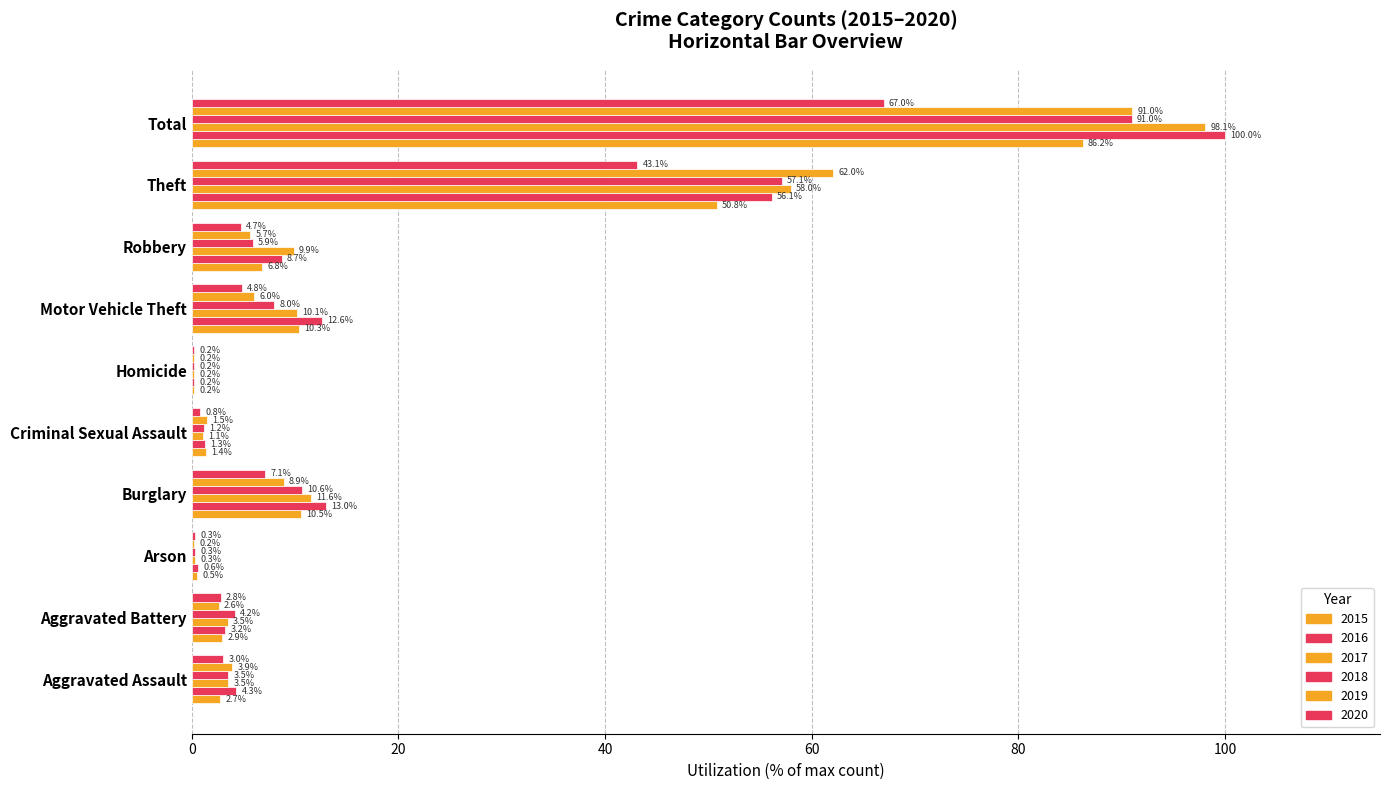

Which series has the widest spread of values?

2016